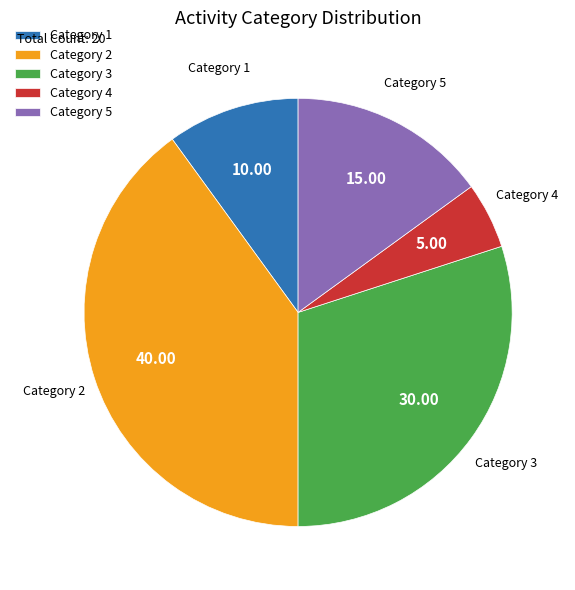

Rank the categories by value from highest to lowest.

Category 2, Category 3, Category 5, Category 1, Category 4